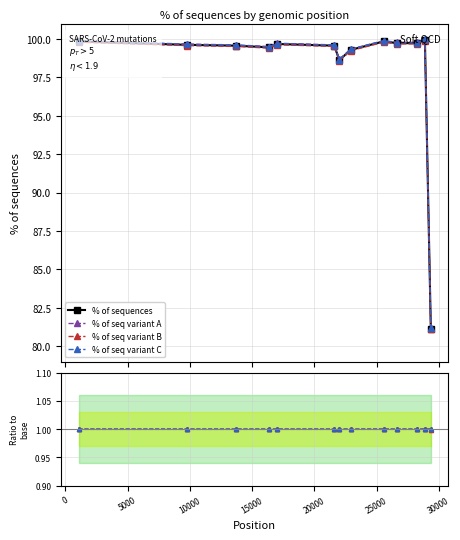

Does the chart have visible grid lines?

Yes